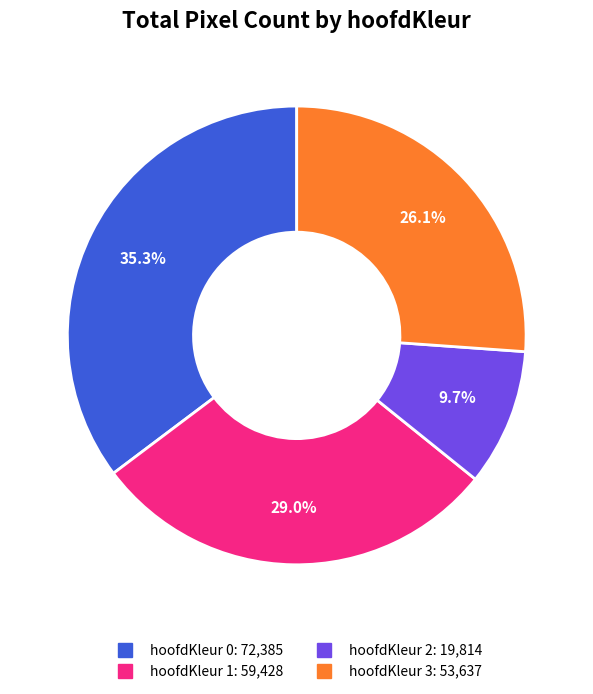

Does any single category account for the majority?

No